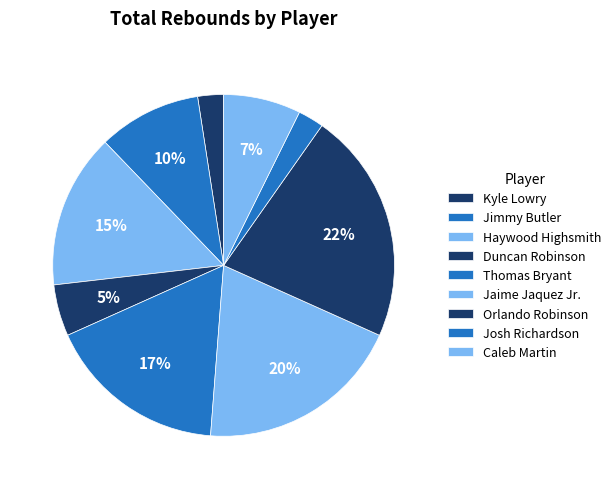

Which category has the biggest portion of the pie?

Orlando Robinson